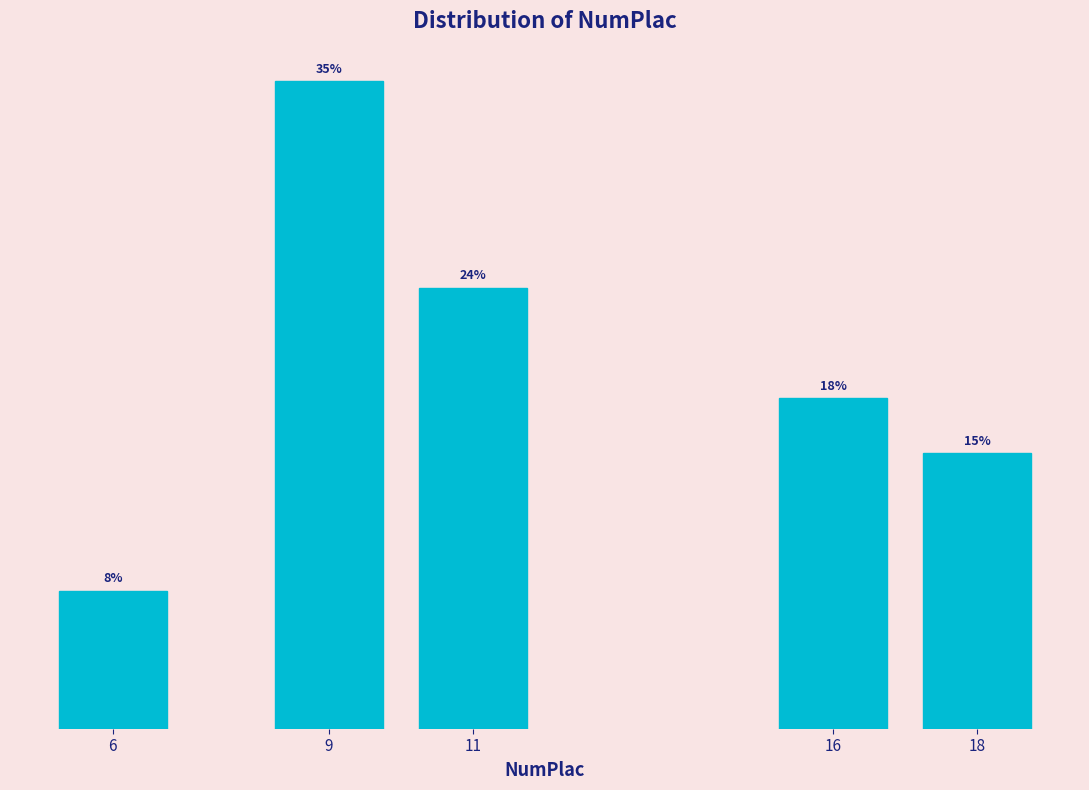

List the labels in order of value, largest first.

9, 11, 16, 18, 6